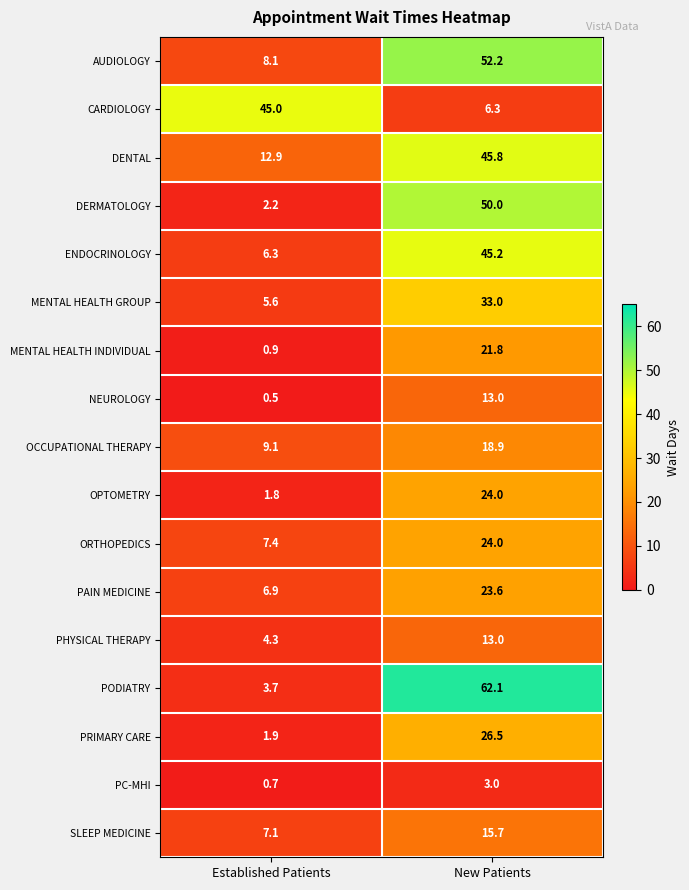

What is the sum of the MENTAL HEALTH INDIVIDUAL values at Established Patients and New Patients?

22.7